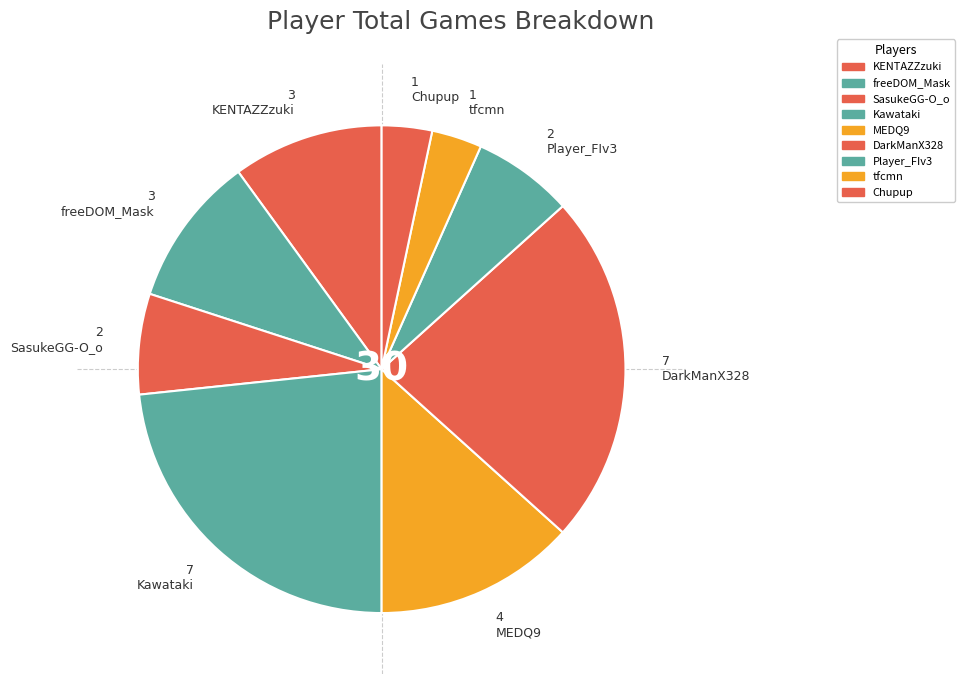

Count the number of slices in the pie.

9